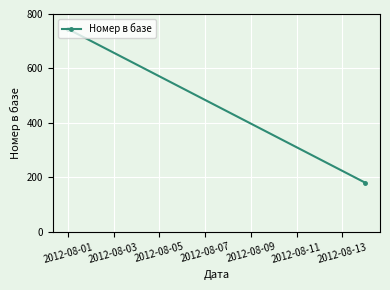

How many lines are shown in the chart?

1